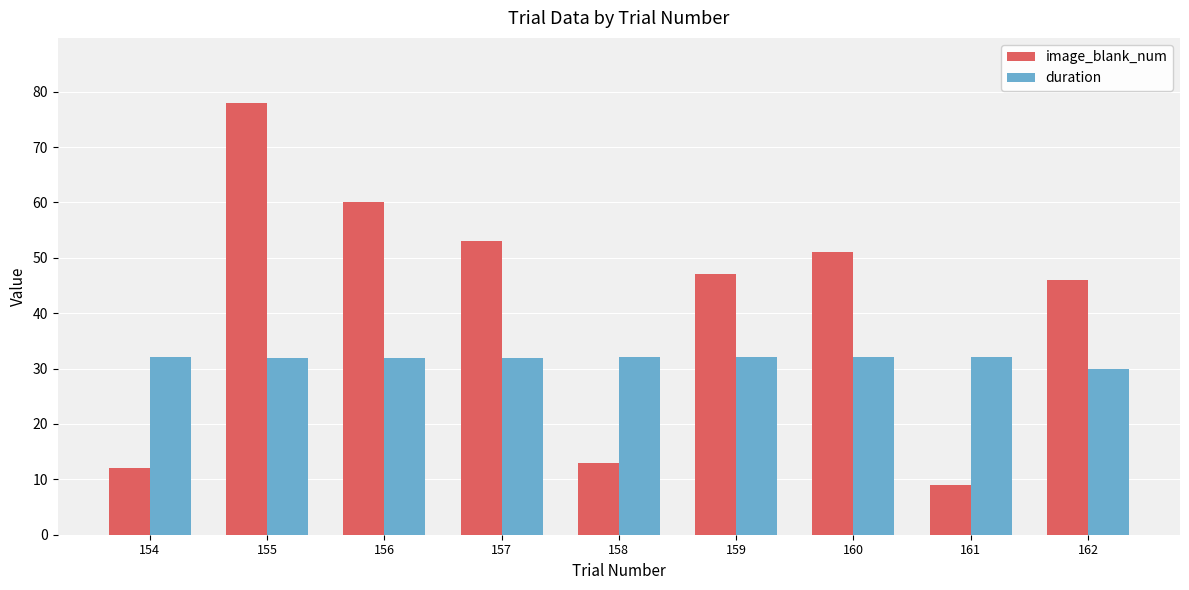

How many bars are there in total?

18